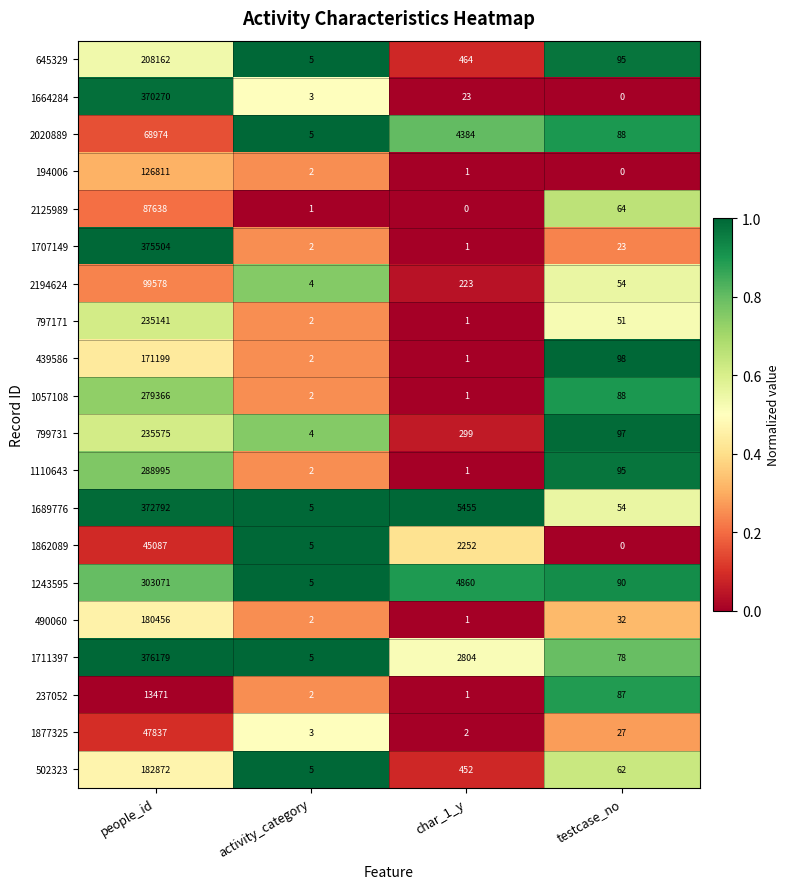

What is the difference between the 1689776 values at char_1_y and people_id?

367337